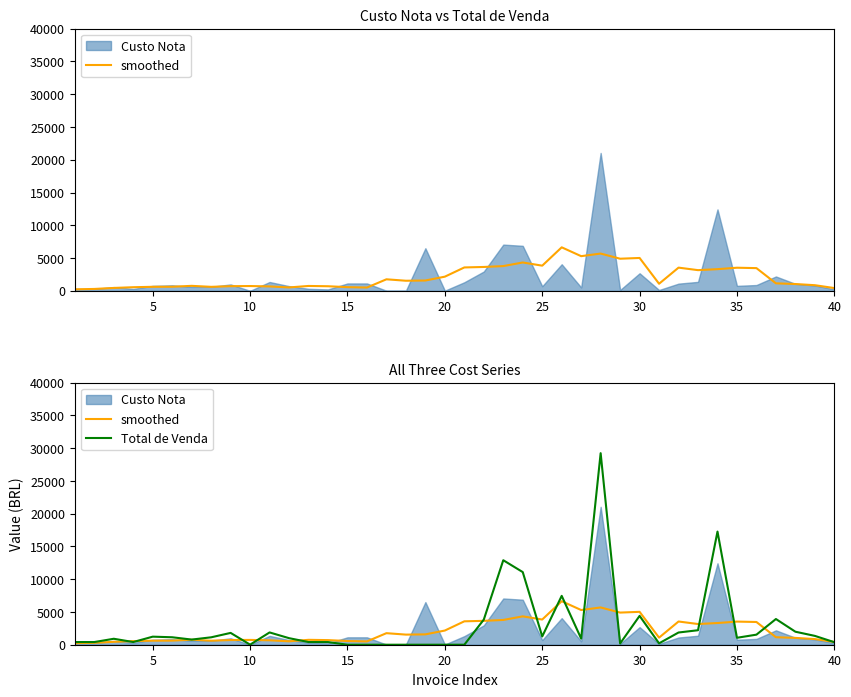

What is the average value of the Total de Venda series?

2874.9